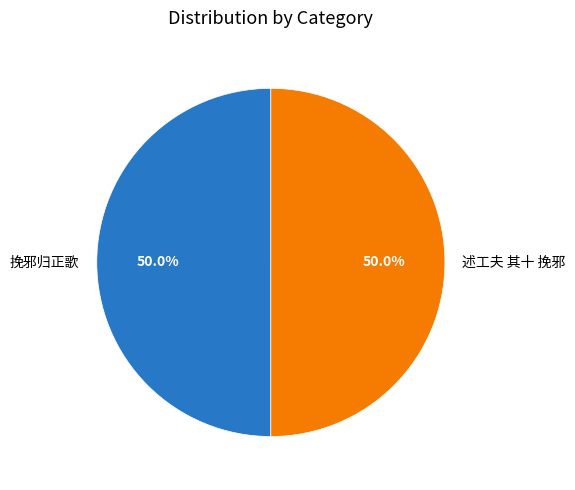

Combined, do 述工夫 其十 挽邪 and 挽邪归正歌 account for over 50%?

Yes